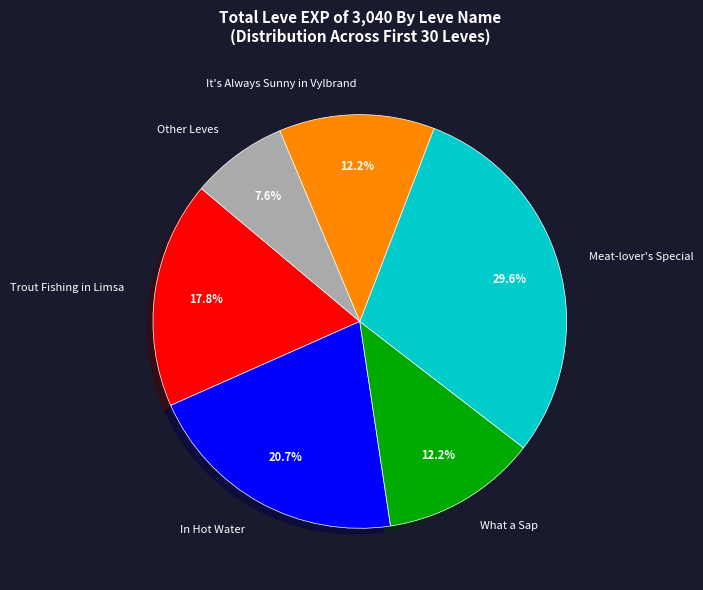

Is the sum of Other Leves and It's Always Sunny in Vylbrand greater than half?

No